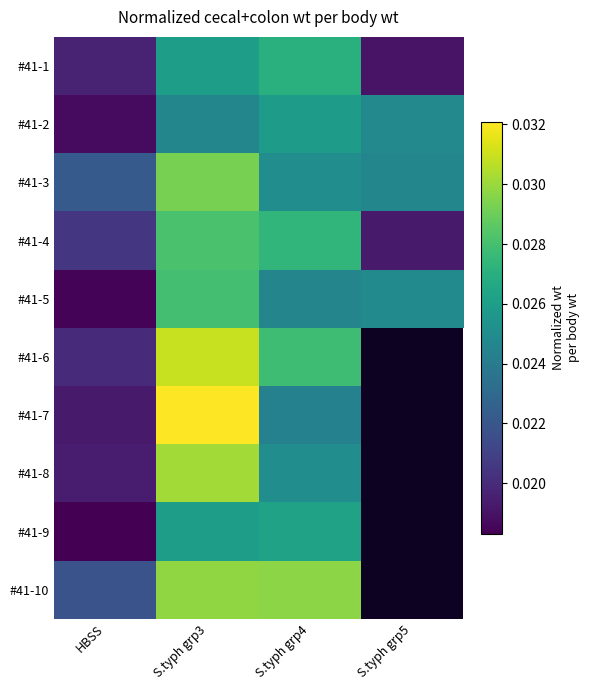

Rank the series by their maximum value, from lowest to highest.

#41-2, #41-9, #41-1, #41-5, #41-4, #41-3, #41-10, #41-8, #41-6, #41-7